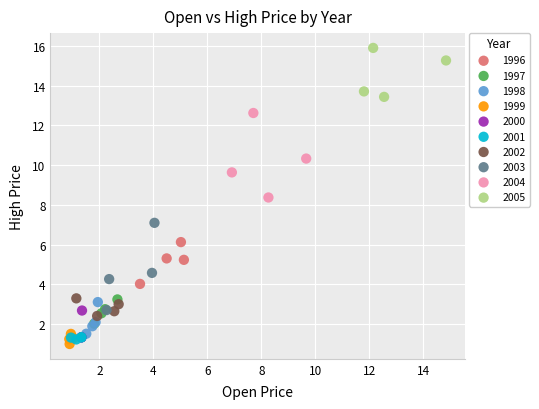

Which series has the widest spread of Y values?

2003